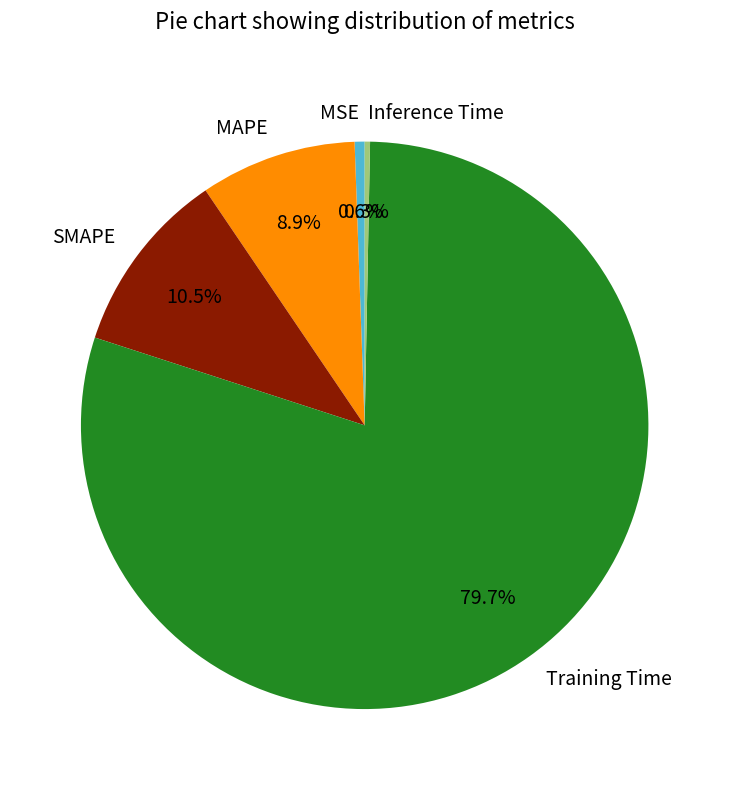

Between MAPE and Training Time, which is larger?

Training Time